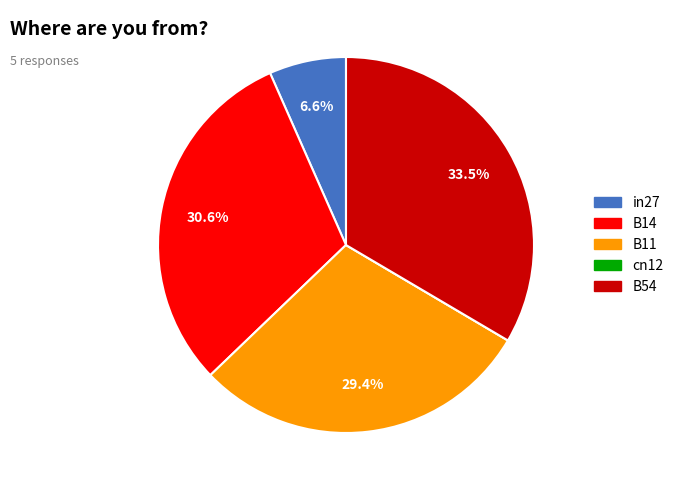

Which has a higher value, B14 or B11?

B14